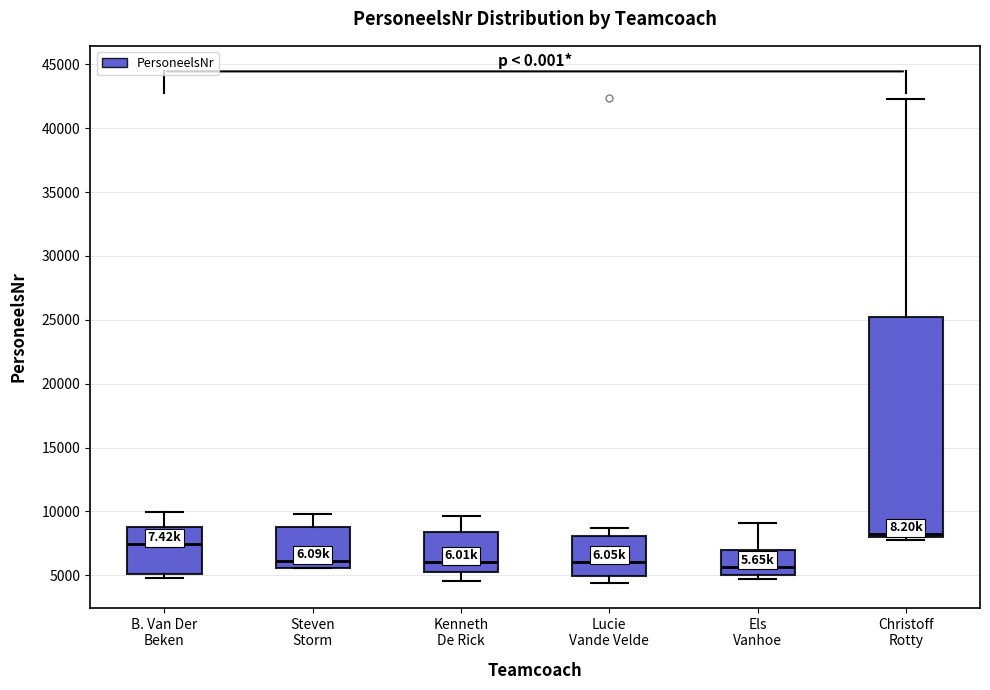

Where is the upper edge of the box for Kenneth De Rick on the y-axis? The values are not printed on the chart, so give them approximately, as read against the axis.

8500